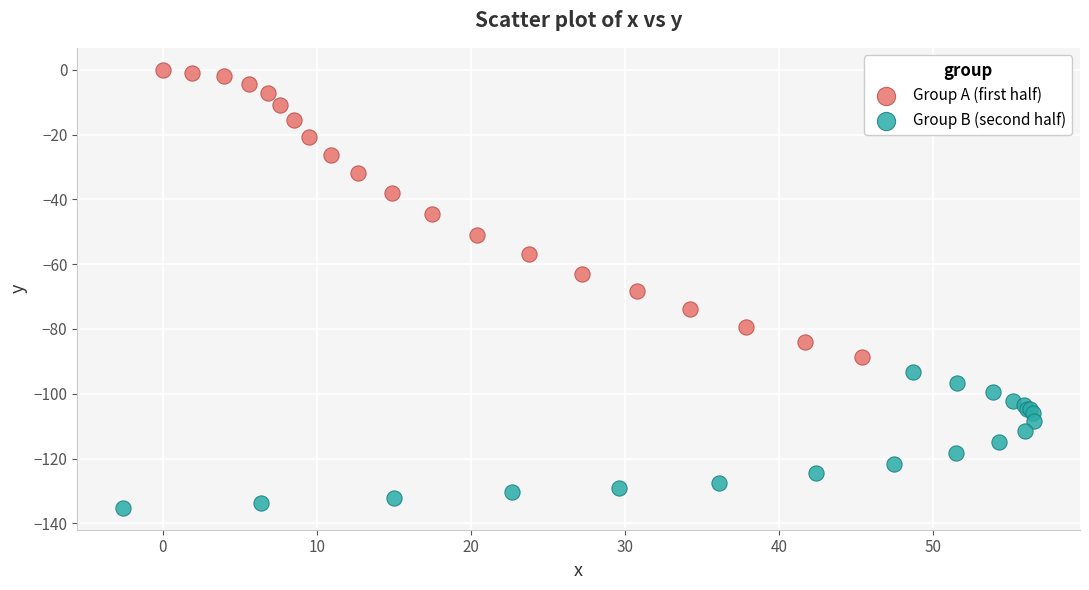

Which series contains the lowest Y value?

Group B (second half)